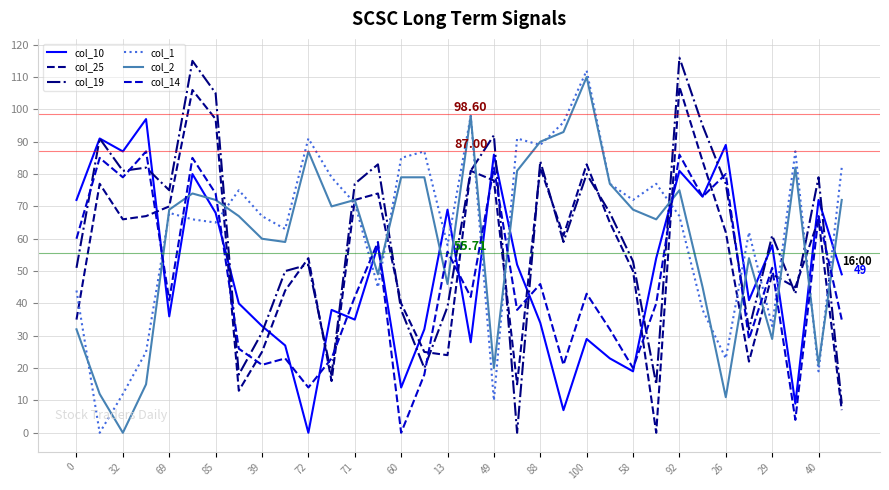

What is the total value across all series at 100?

457